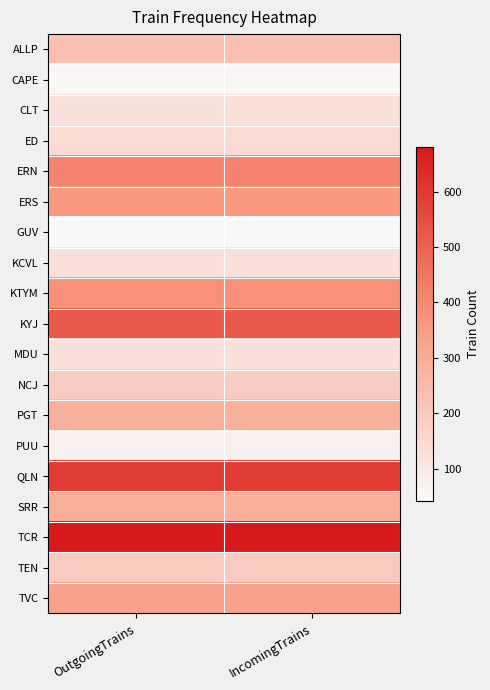

Reading left to right, list all the values displayed in this chart.

ALLP: OutgoingTrains=232	IncomingTrains=232
CAPE: OutgoingTrains=55	IncomingTrains=55
CLT: OutgoingTrains=122	IncomingTrains=129
ED: OutgoingTrains=142	IncomingTrains=142
ERN: OutgoingTrains=413	IncomingTrains=413
ERS: OutgoingTrains=360	IncomingTrains=360
GUV: OutgoingTrains=42	IncomingTrains=42
KCVL: OutgoingTrains=125	IncomingTrains=125
KTYM: OutgoingTrains=380	IncomingTrains=380
KYJ: OutgoingTrains=518	IncomingTrains=518
MDU: OutgoingTrains=125	IncomingTrains=125
NCJ: OutgoingTrains=193	IncomingTrains=193
PGT: OutgoingTrains=283	IncomingTrains=283
PUU: OutgoingTrains=76	IncomingTrains=76
QLN: OutgoingTrains=594	IncomingTrains=594
SRR: OutgoingTrains=290	IncomingTrains=283
TCR: OutgoingTrains=681	IncomingTrains=681
TEN: OutgoingTrains=195	IncomingTrains=195
TVC: OutgoingTrains=333	IncomingTrains=333